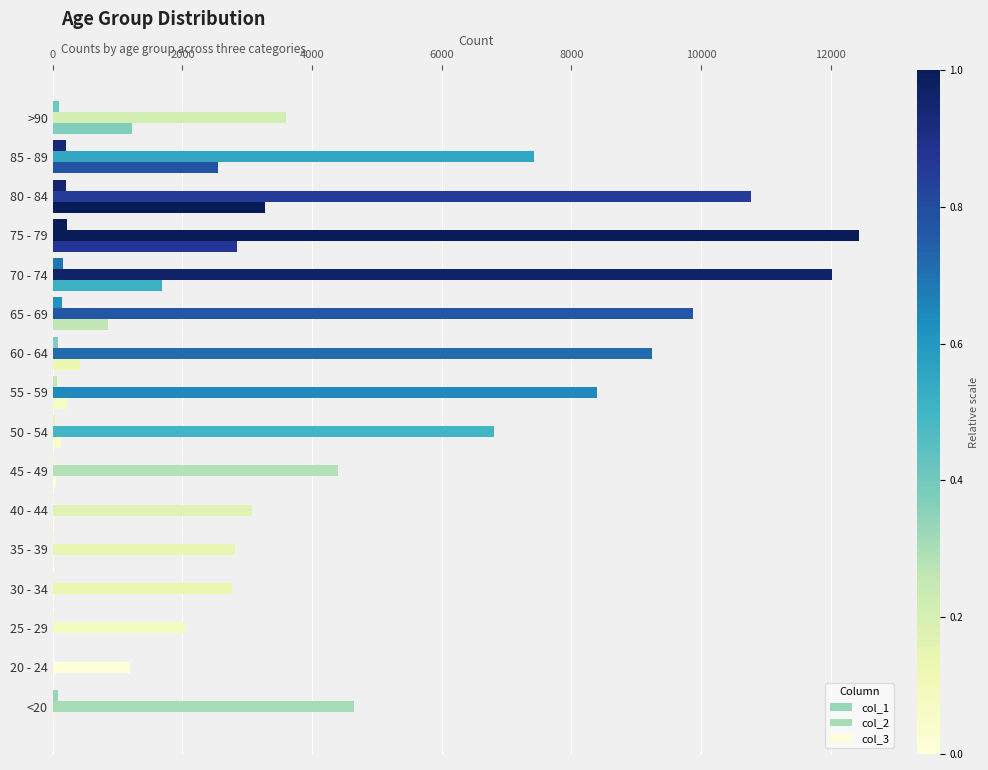

How many categories are shown in the chart?

16